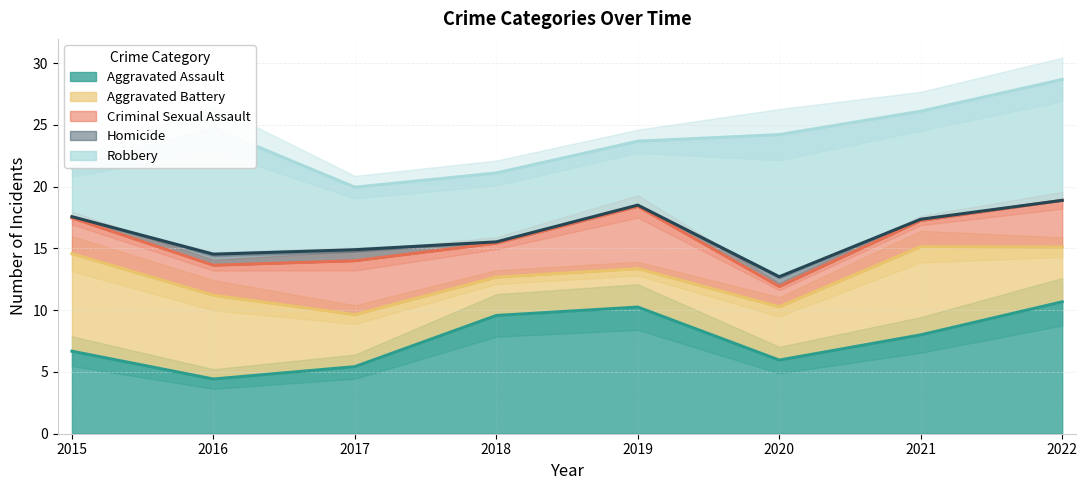

How many lines are shown in the chart?

5